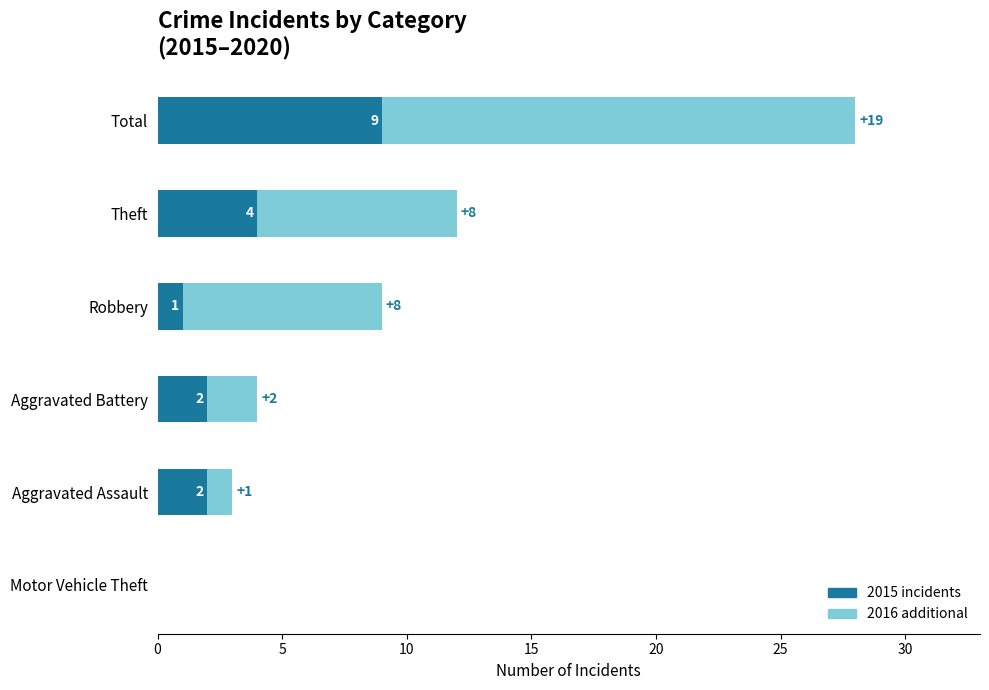

At which category is the sum across all series the highest?

Total